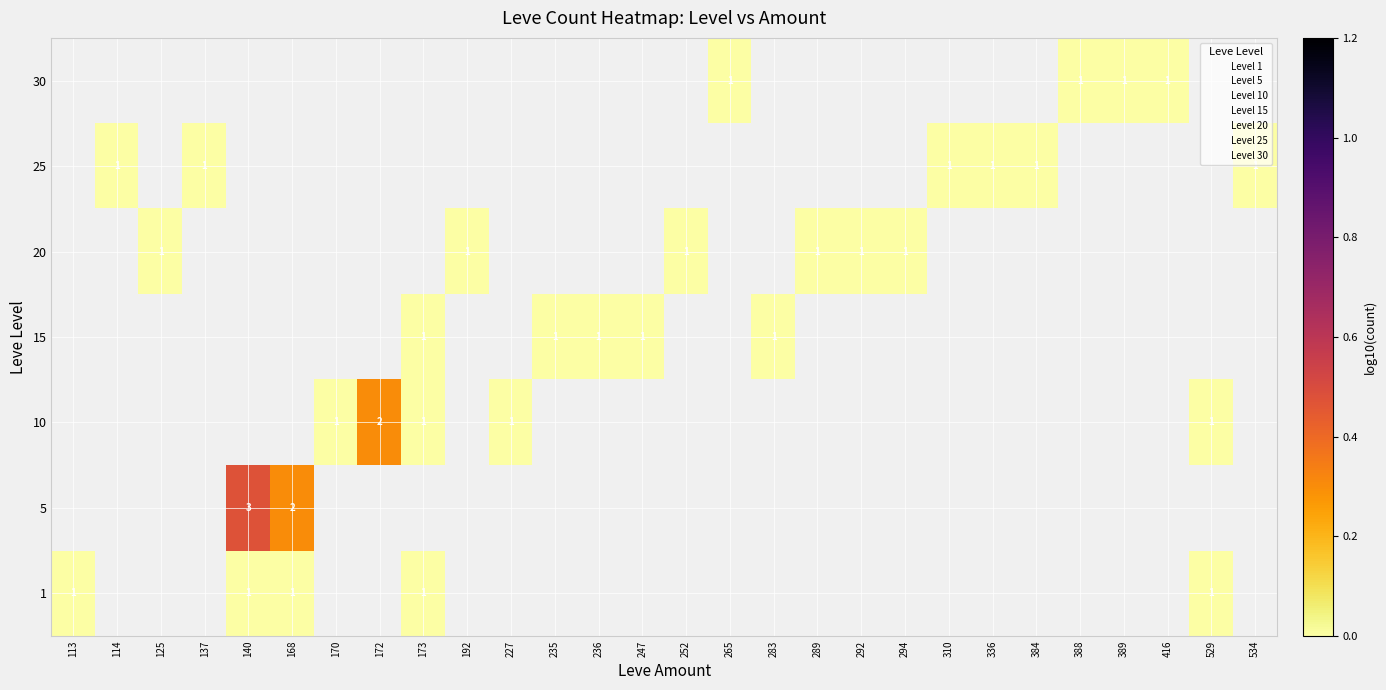

The 15 series shows 0 at 113. True or false?

False